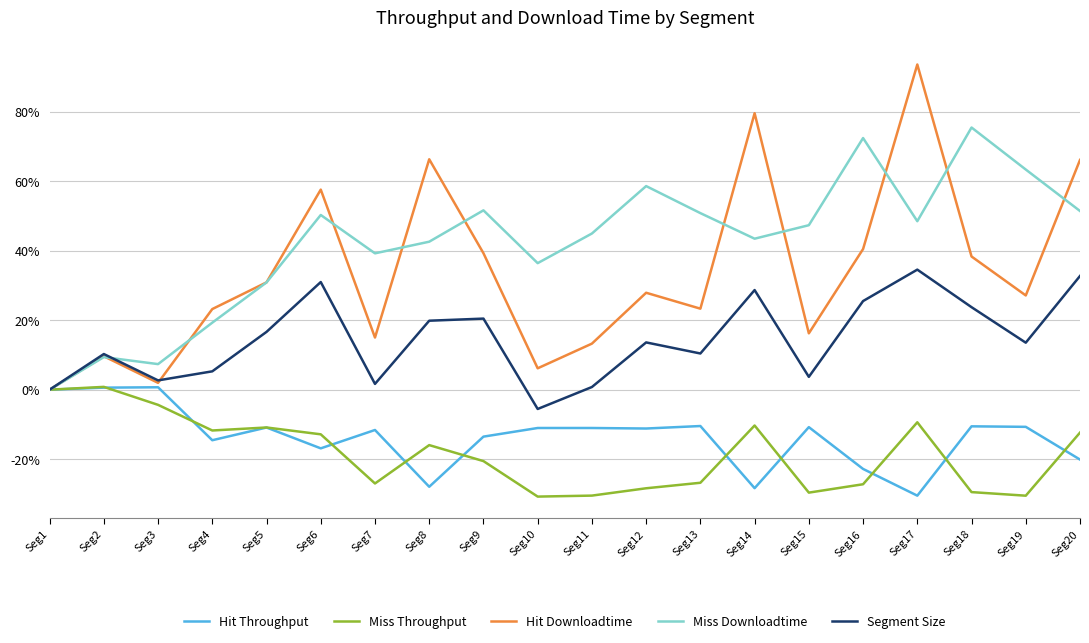

At which label does Hit Downloadtime reach its minimum?

Seg1